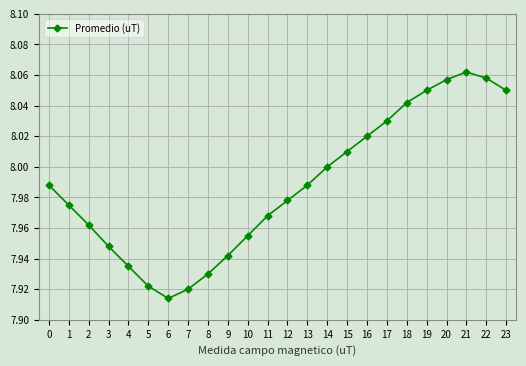

At which category does the data reach its first local valley?

6